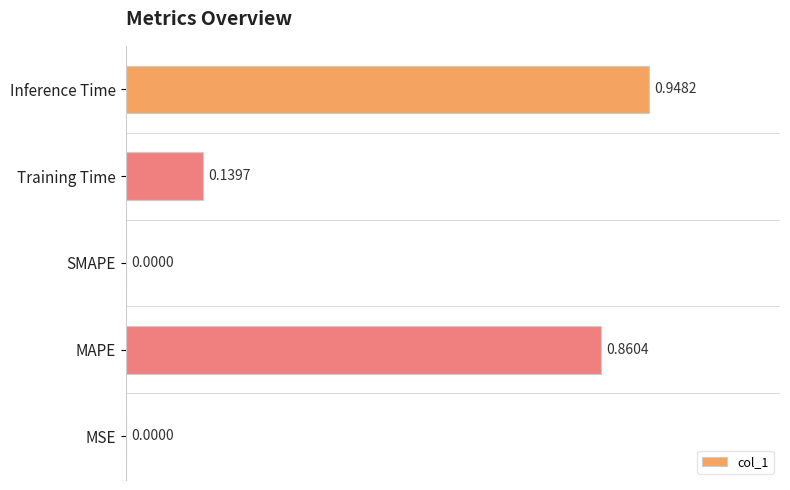

What is the change in value from Training Time to Inference Time?

+0.8